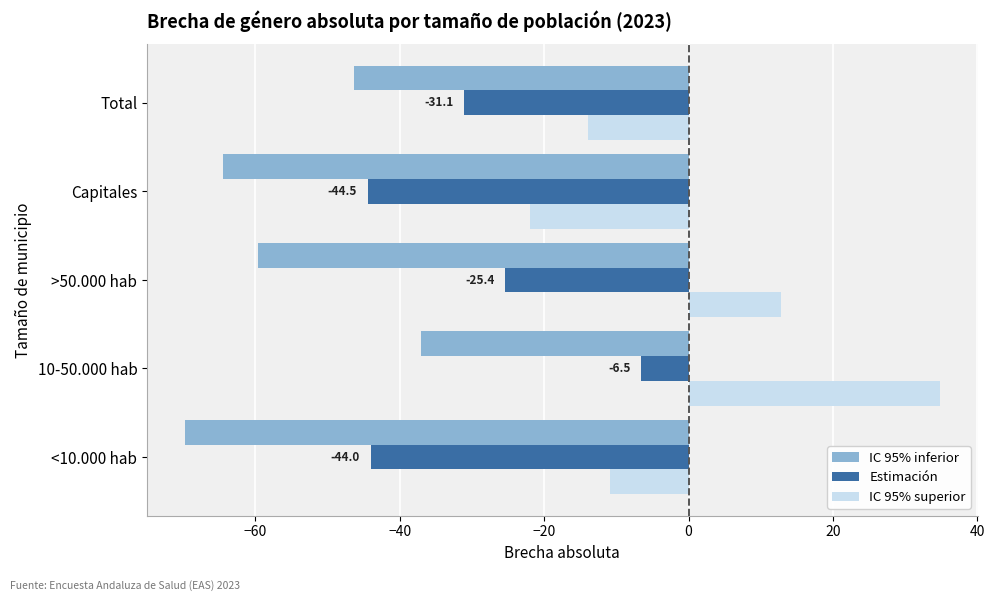

True or false: Estimación has a value of -31.1 at Total.

True